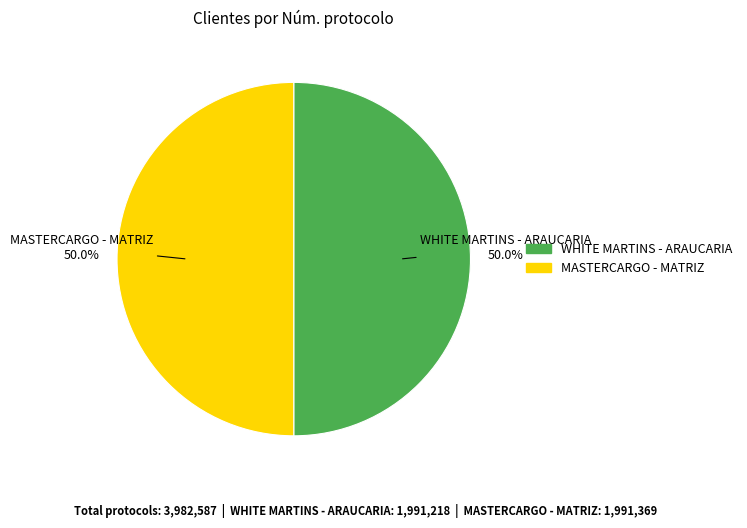

Approximately how many times larger is the value at MASTERCARGO - MATRIZ compared to WHITE MARTINS - ARAUCARIA?

1.0